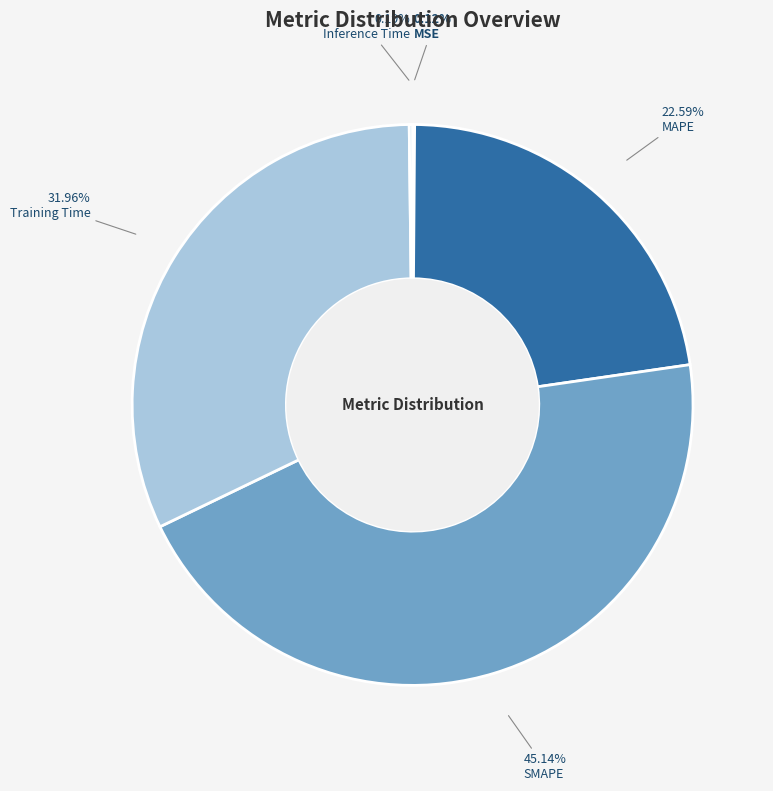

What portion of the pie excludes Training Time?

68.0%